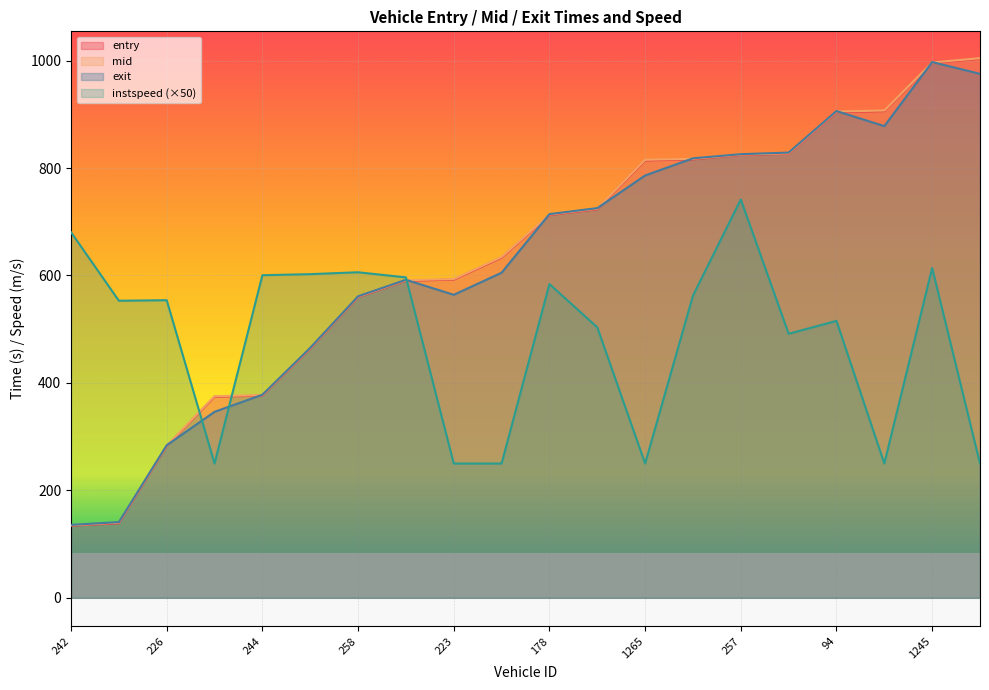

True or false: mid and entry cross at least once.

False